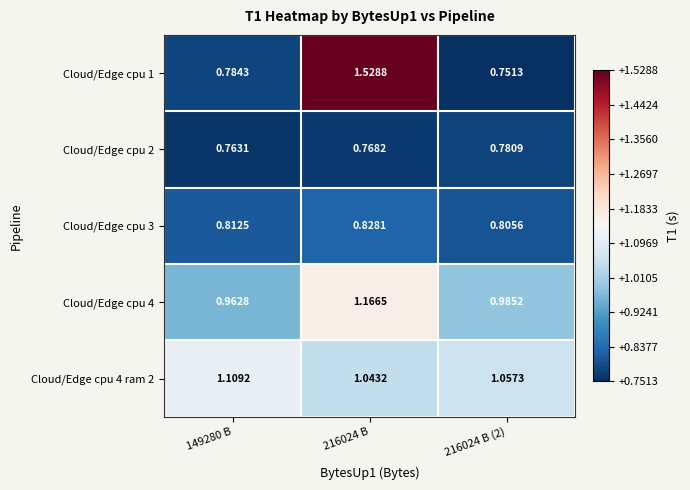

Is the value of Cloud/Edge cpu 3 at 216024 B greater than the value of Cloud/Edge cpu 4 at 216024 B?

No